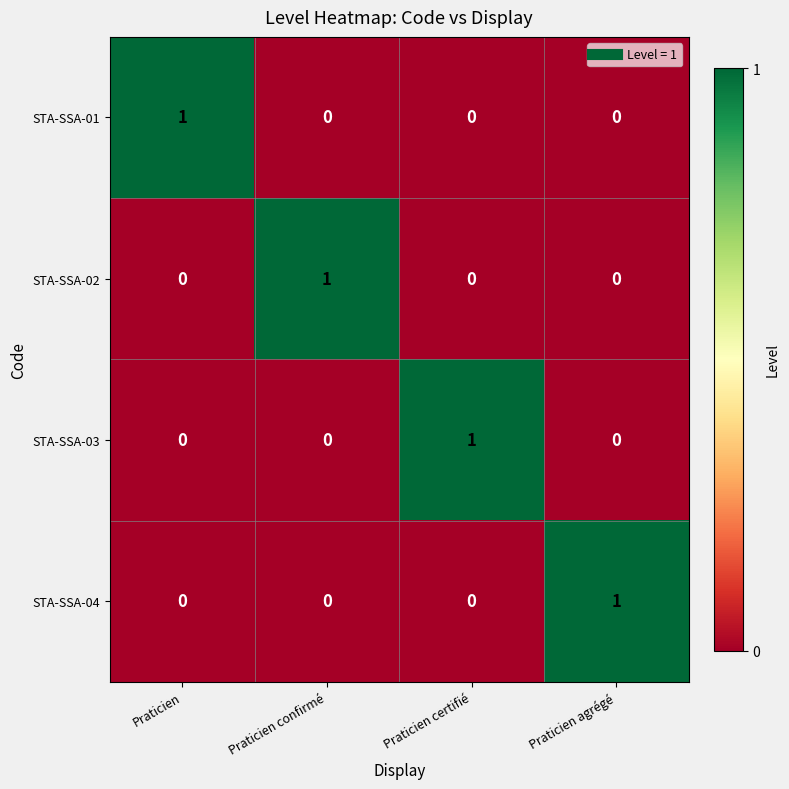

How many STA-SSA-03 values are between 0 and 1?

4